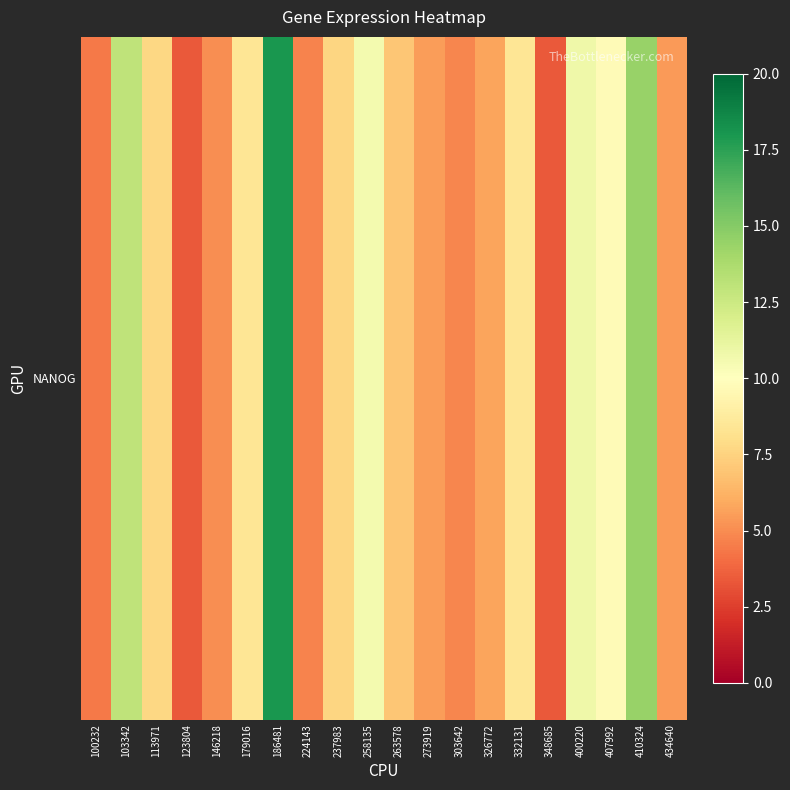

List the labels in order of value, largest first.

186481, 410324, 103342, 400220, 258135, 407992, 179016, 332131, 113971, 237983, 263578, 326772, 273919, 434640, 146218, 303642, 224143, 100232, 123804, 348685